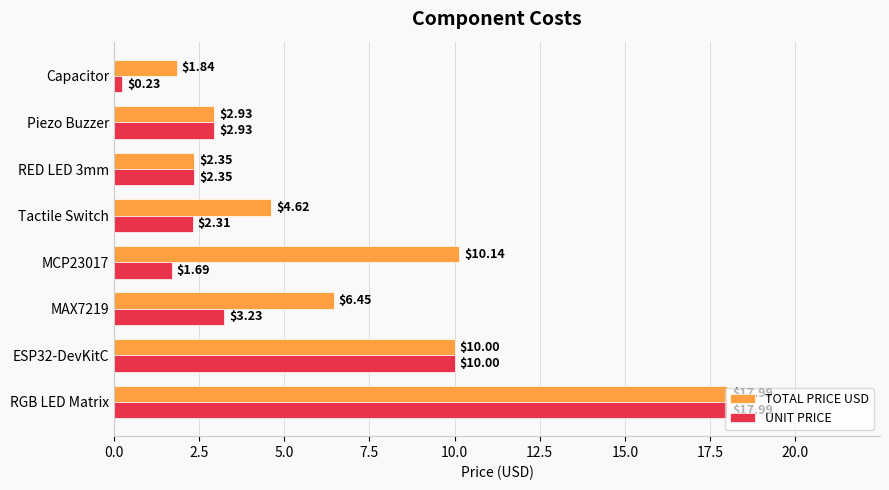

At which category does the chart reach its peak across all series?

RGB LED Matrix